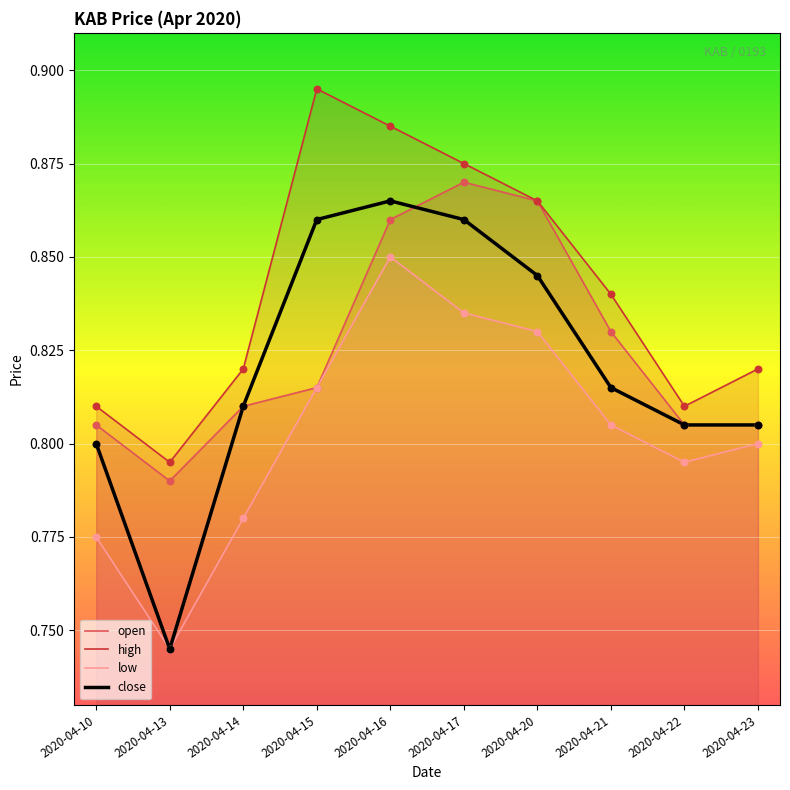

Which series reaches the minimum Y coordinate?

low